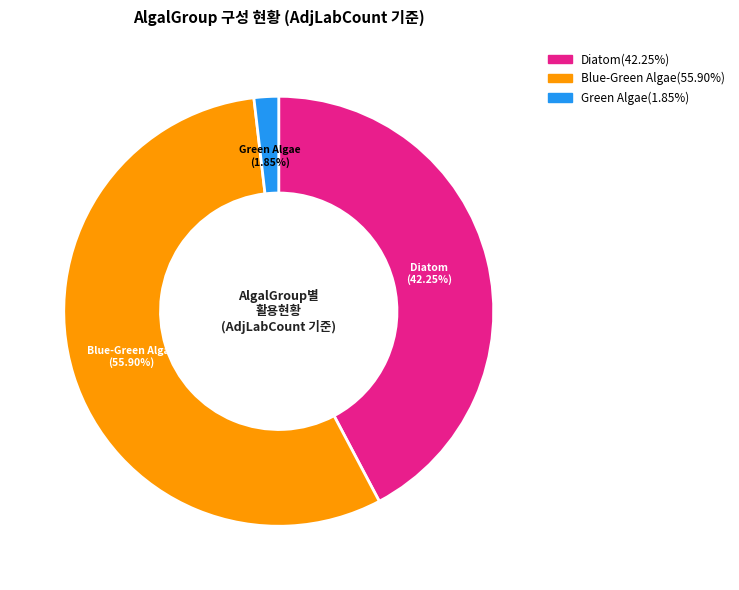

Is there a majority slice in this chart?

Yes